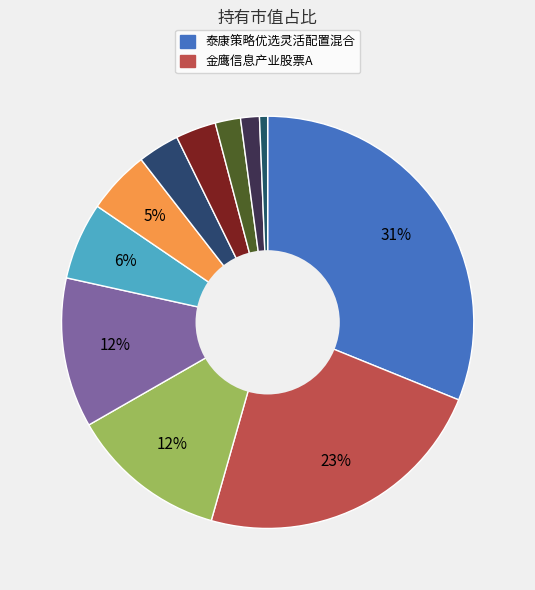

Count the number of slices in the pie.

11